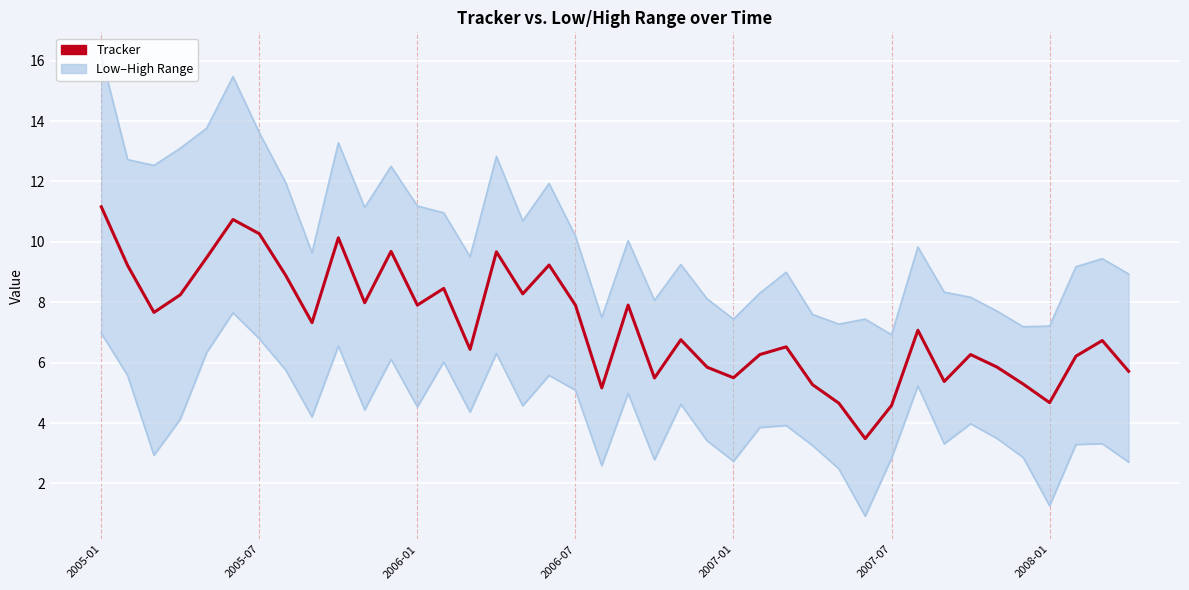

What is the difference between the maximum and minimum values in the Tracker series?

7.7